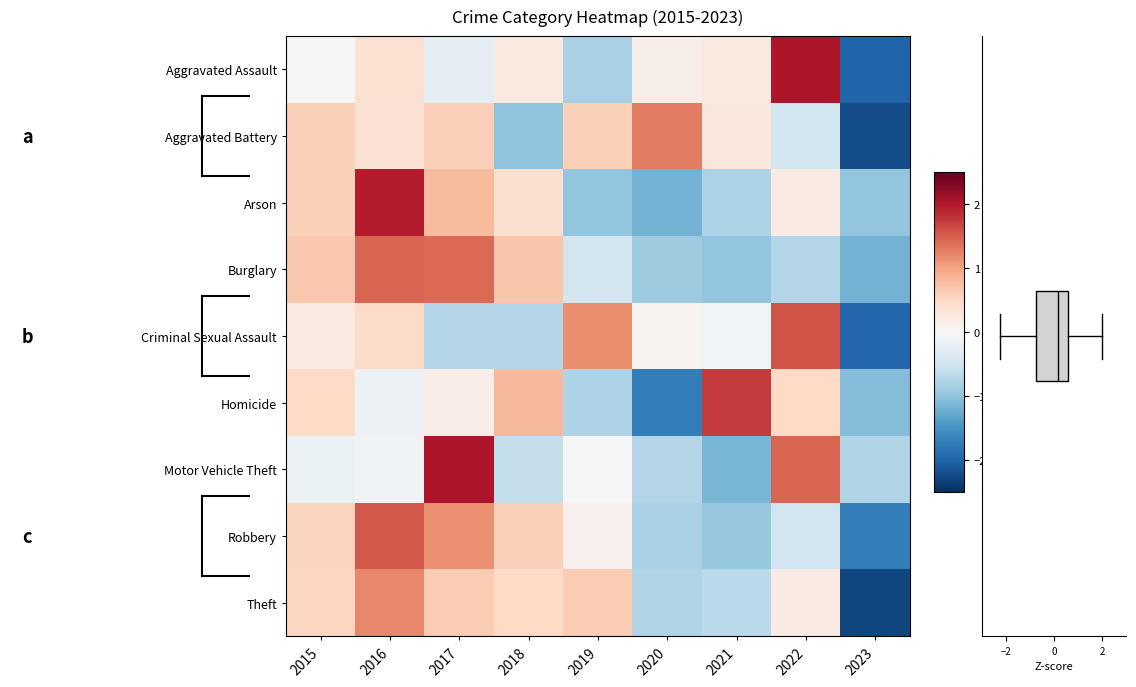

What is the minimum value shown in the chart?

-2.3